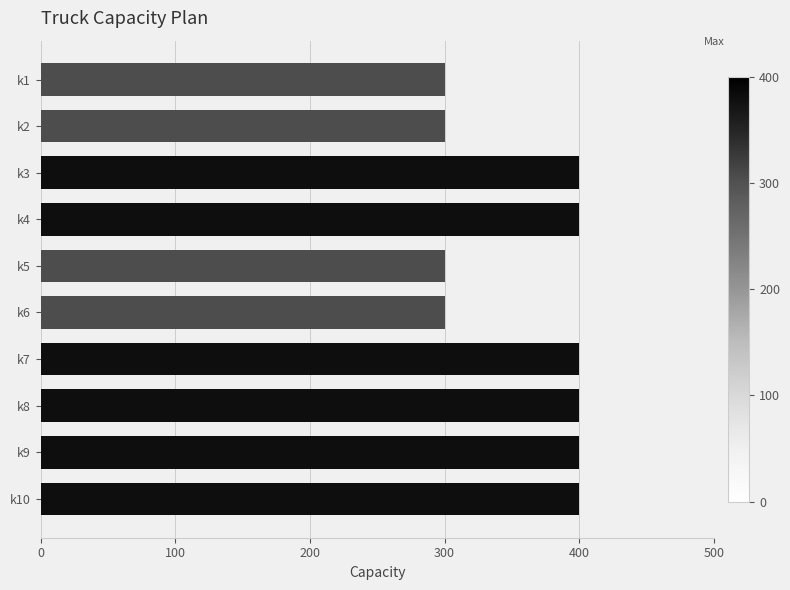

The chart shows a value of 400 at k10. True or false?

True